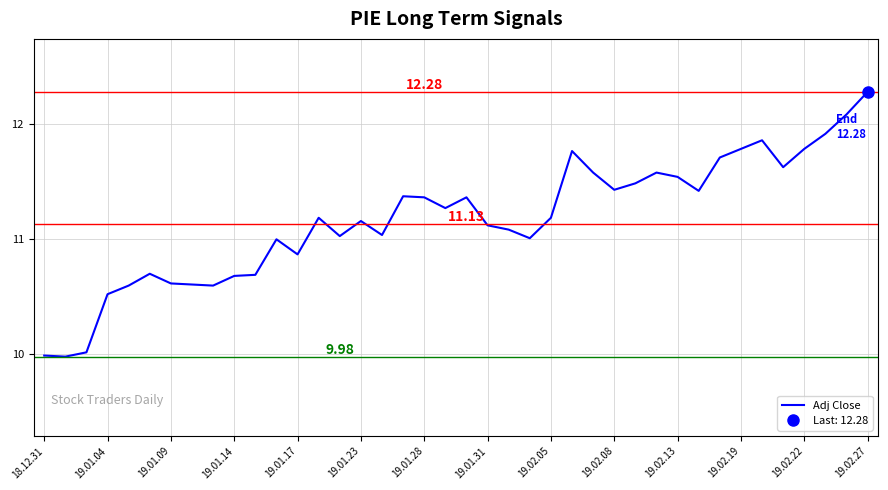

How many points are lower than both their immediate neighbors (excluding endpoints)?

10